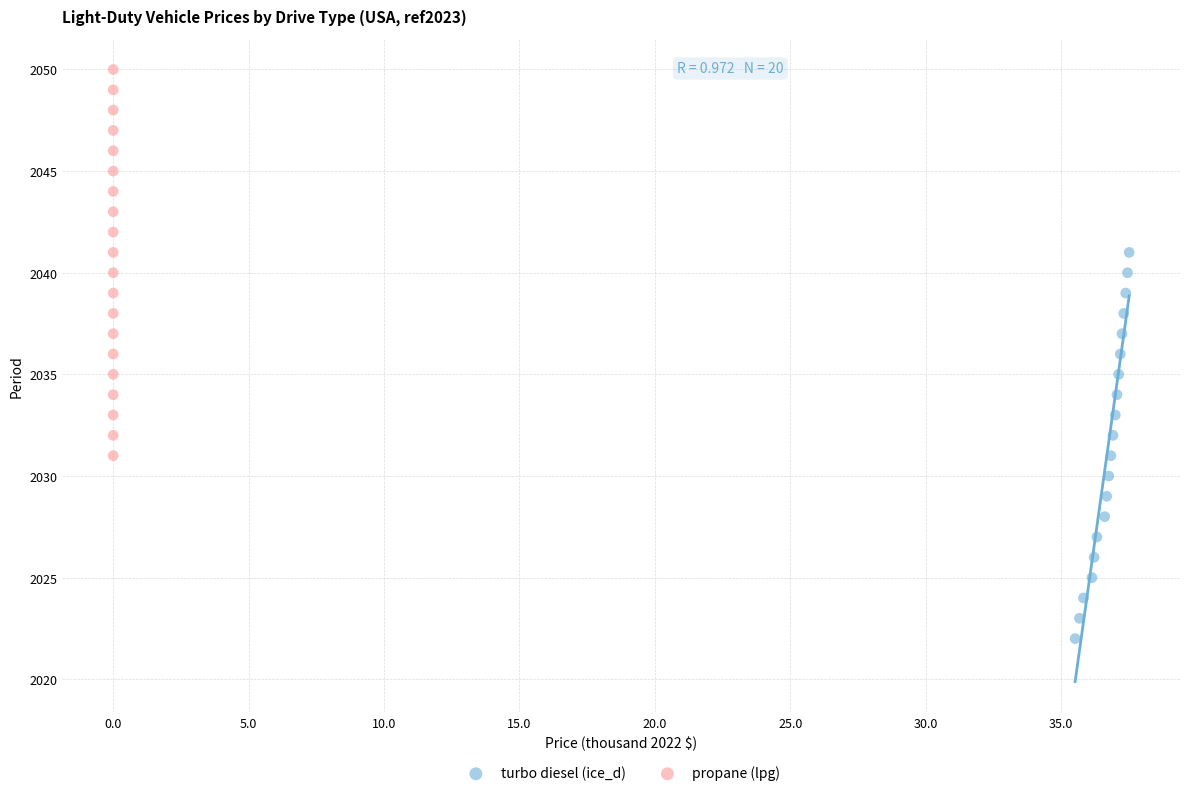

Which series contains the lowest Y value?

turbo diesel (ice_d)